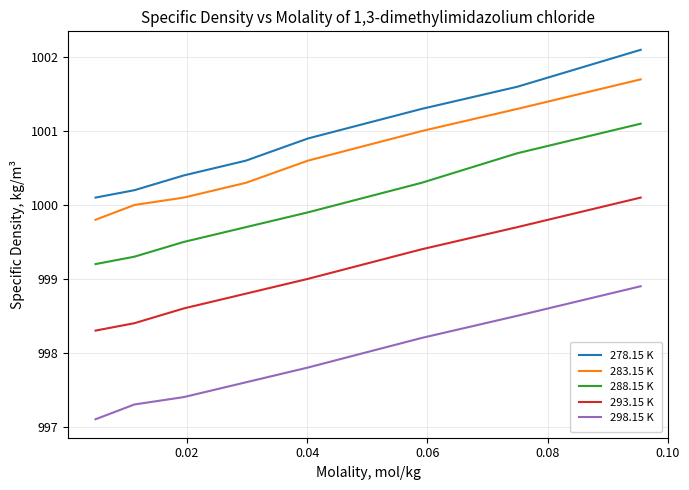

How many values in the 293.15 K series are below 999?

4